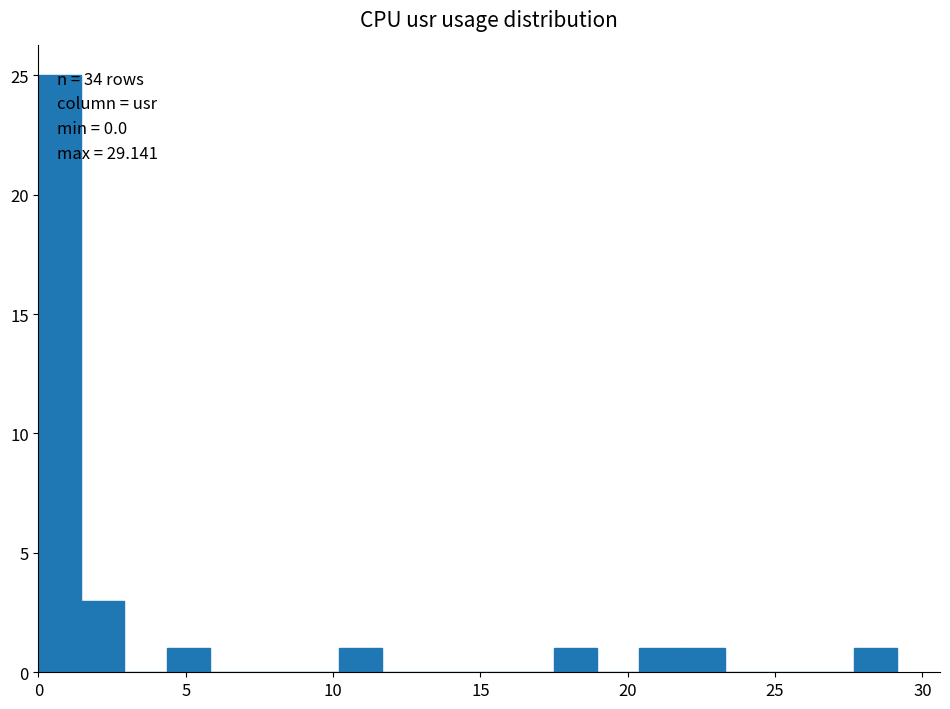

Read against the x-axis, roughly where is the centre of the tallest bar?

0.5